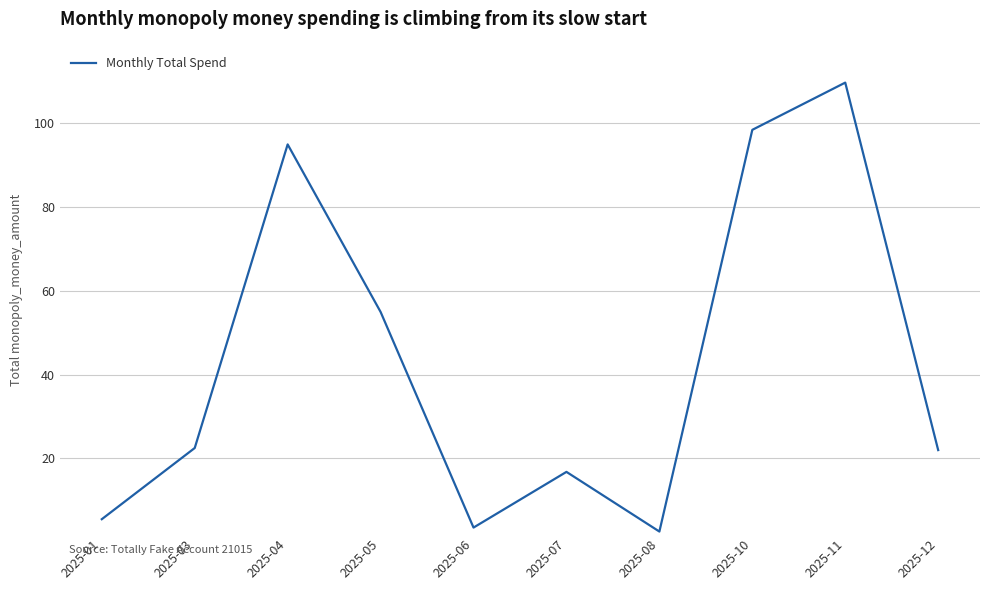

Where is the first local minimum?

2025-06